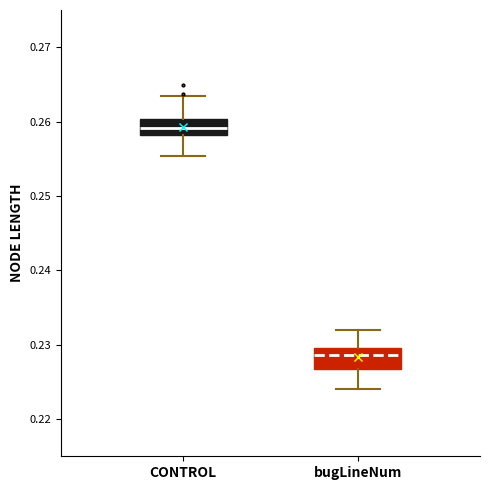

Reading left to right, read every box against the y-axis: the position of its median line, the range the box covers, and the ends of its whiskers. The values are not printed on the chart, so give them approximately, as read against the axis.

CONTROL: median 0.259, box 0.258 to 0.260, whiskers 0.255 to 0.263
bugLineNum: median 0.229, box 0.227 to 0.230, whiskers 0.224 to 0.232